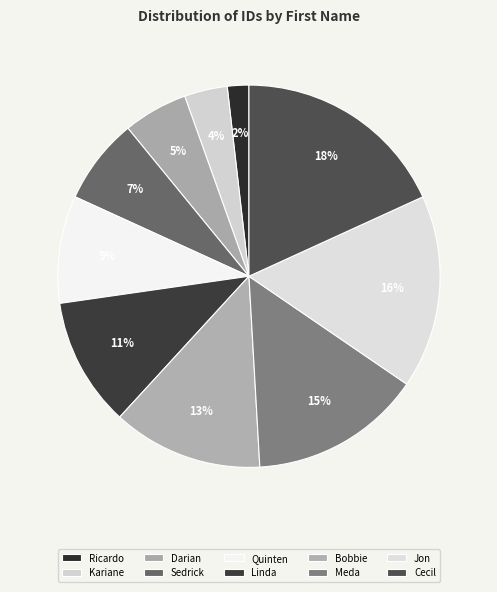

To the nearest percent, what is the average slice percentage?

10%